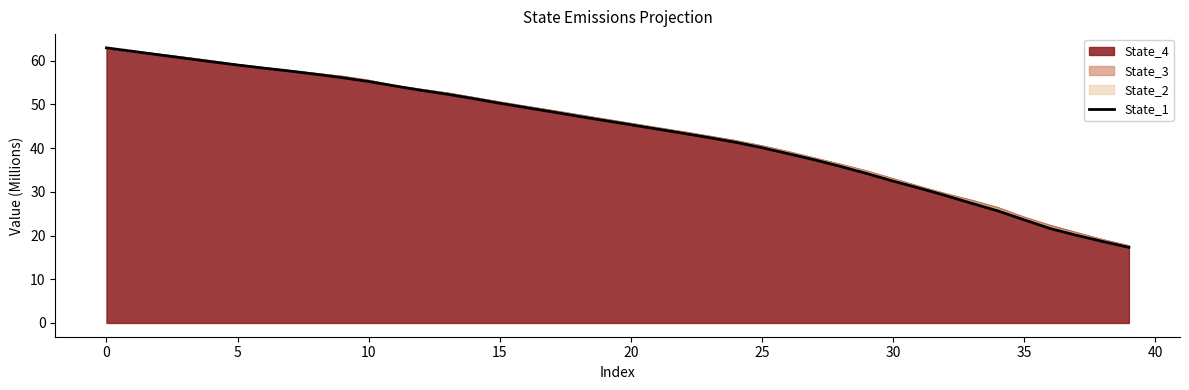

What is the greatest value displayed?

62.9